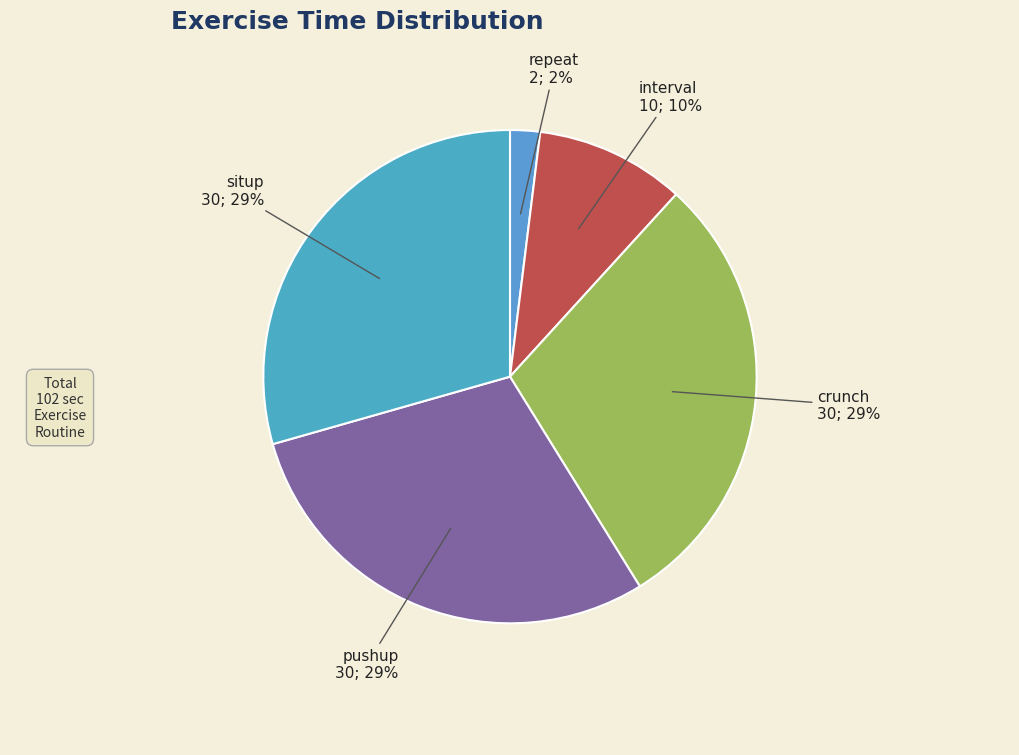

What is the smallest slice in the pie chart?

repeat